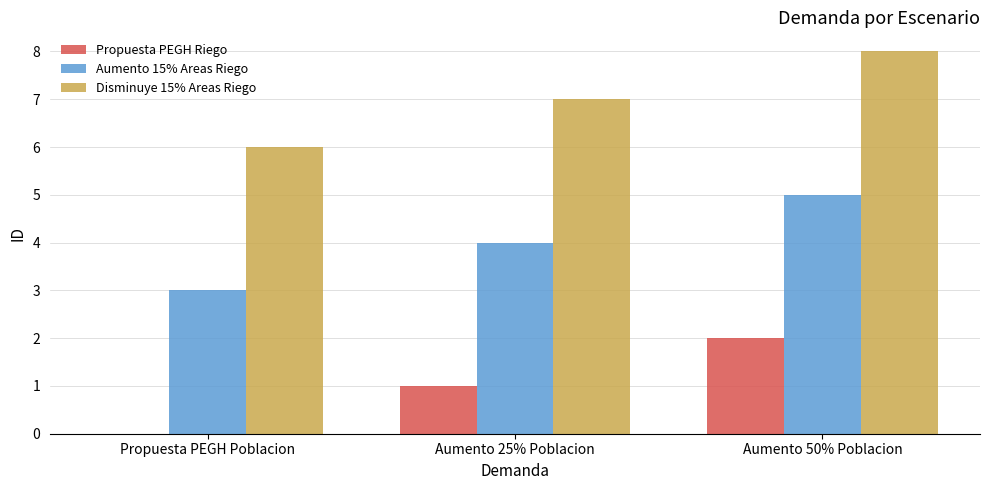

True or false: Aumento 15% Areas Riego has a value of 5 at Aumento 50% Poblacion.

True